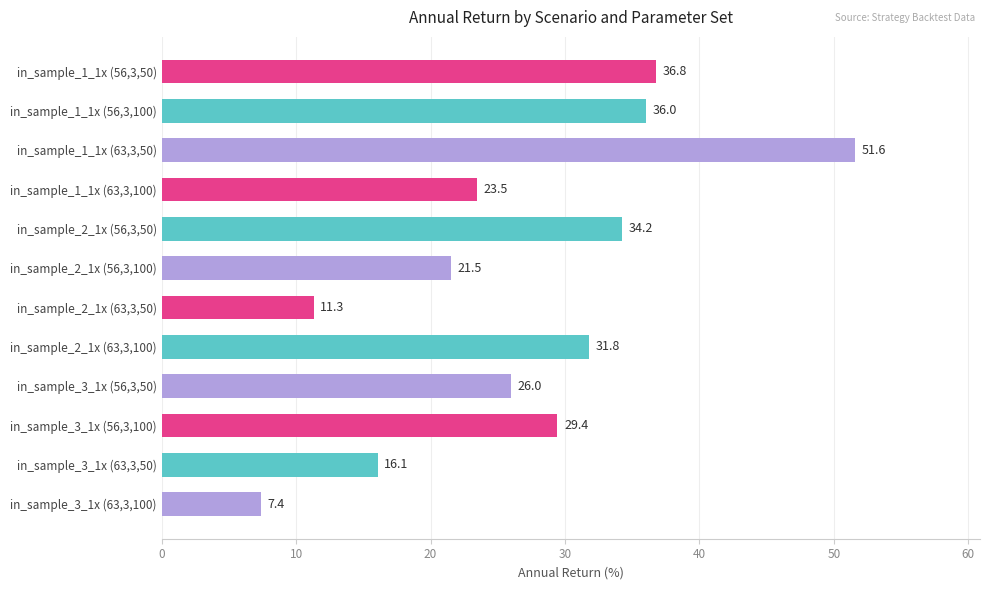

What is the greatest value displayed?

51.6